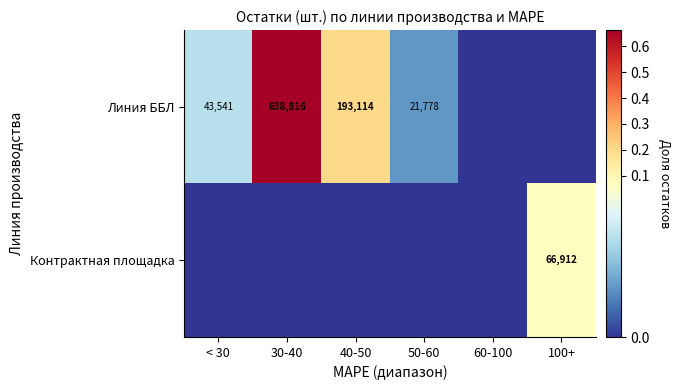

The Линия ББЛ series shows 638816 at 30-40. True or false?

True